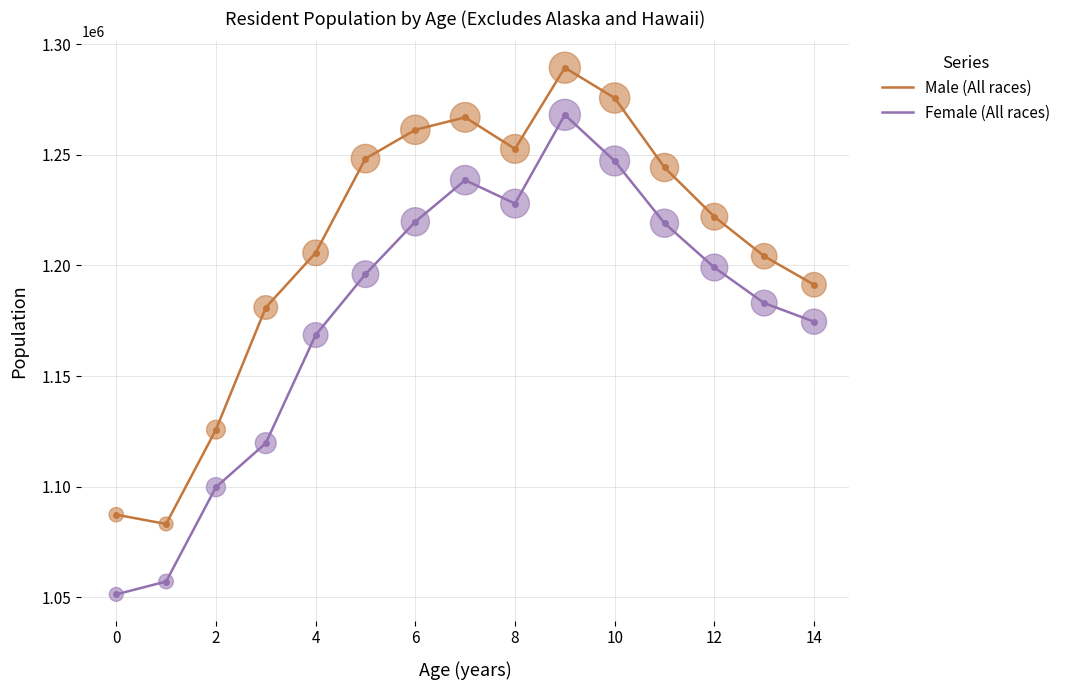

Which series has the widest spread of values?

Female (All races)